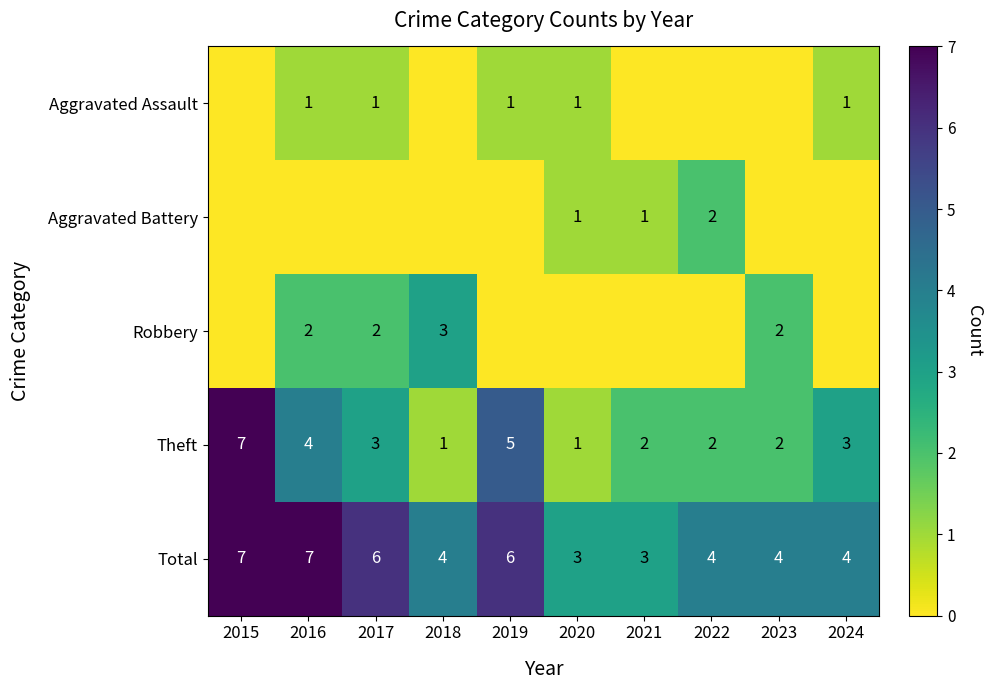

What is the difference between the maximum and minimum values in the Theft series?

6